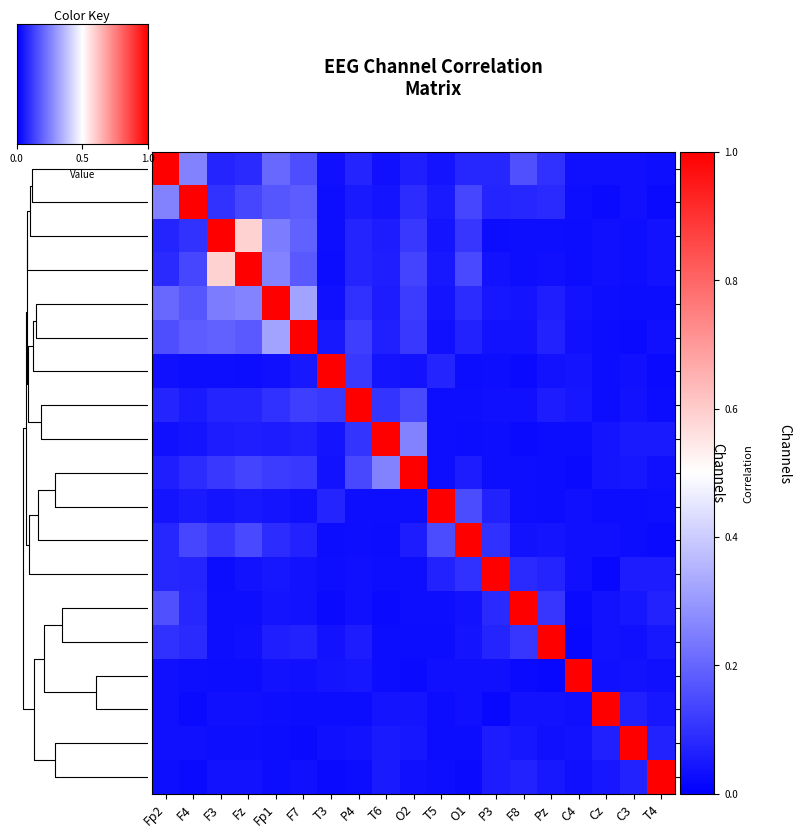

Which category has the lowest value across all series?

P3